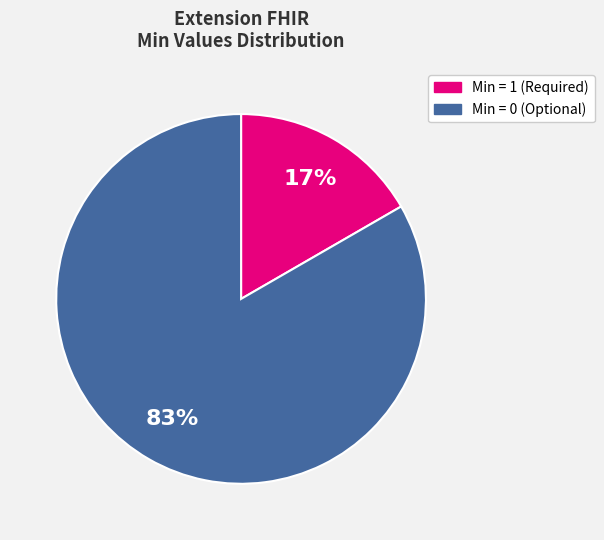

Does any single category account for the majority?

Yes